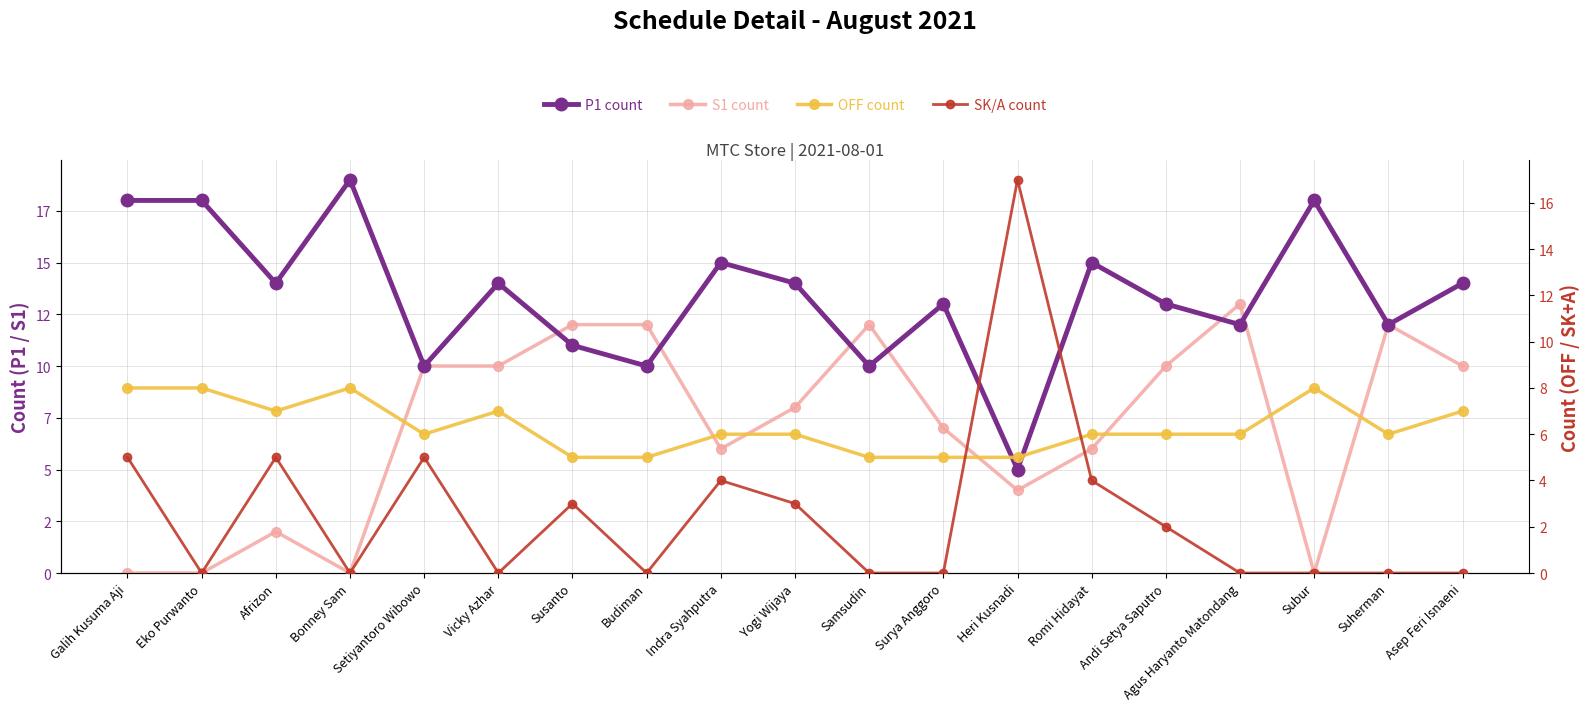

At which label does SK/A count reach its peak?

Heri Kusnadi